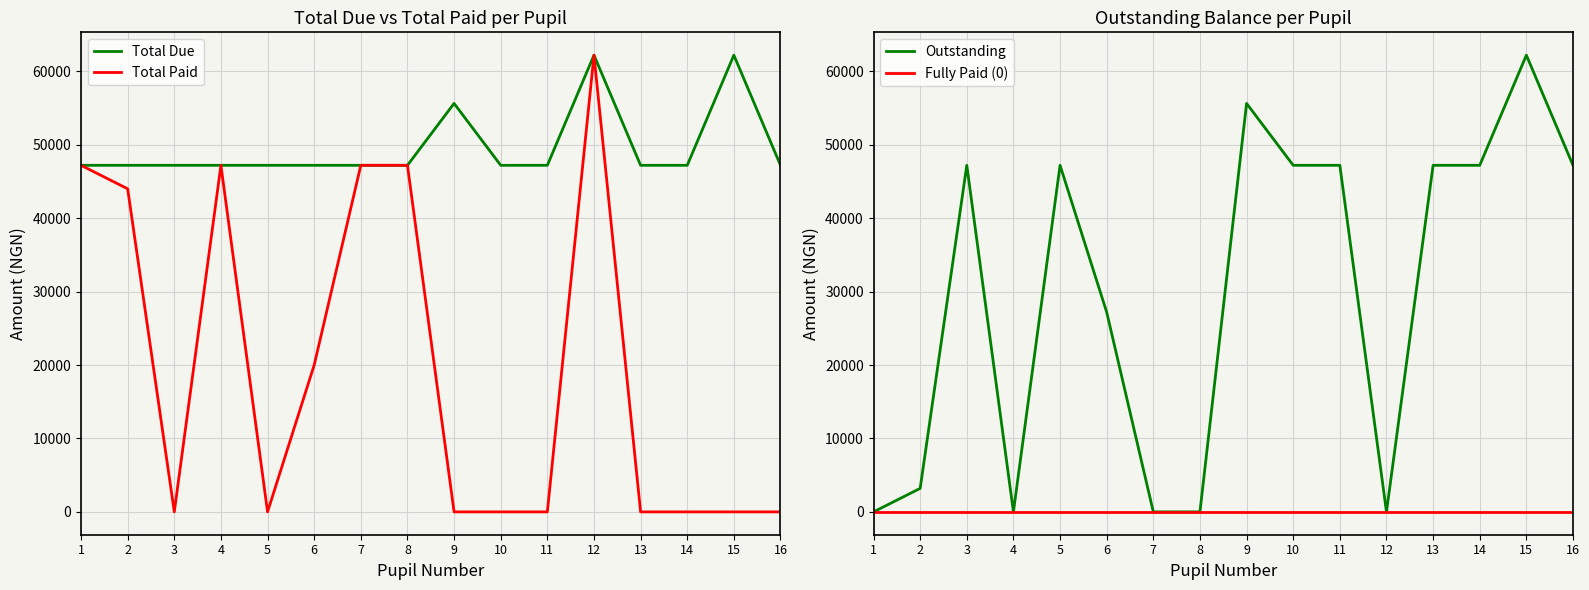

Where is Total Due nearest to the value 54700?

9